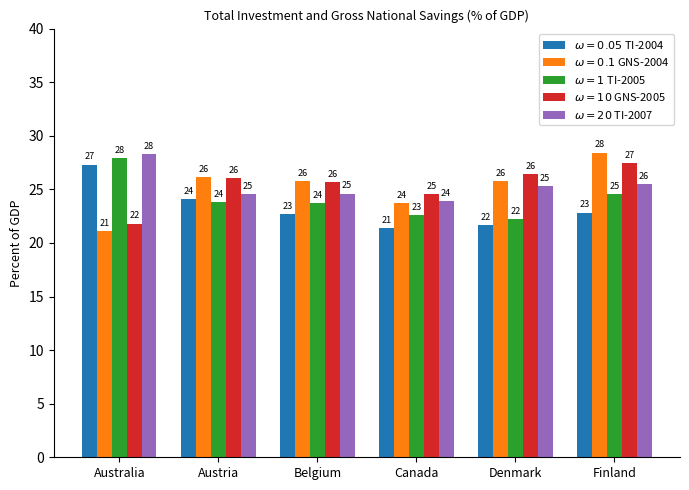

What is the label of the 1st bar from the left?

Australia